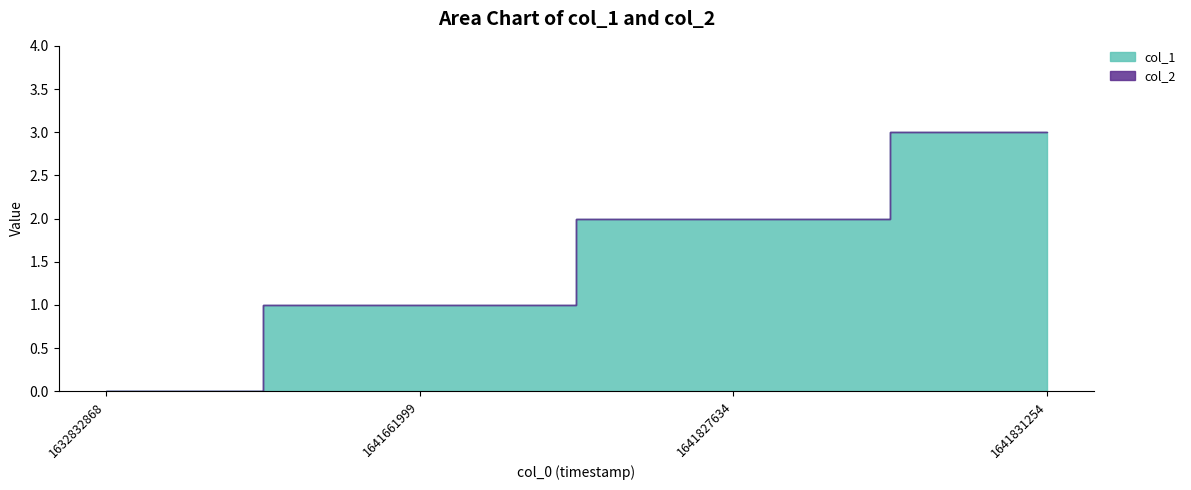

True or false: col_1 has more than 1 points higher than both neighbors.

False